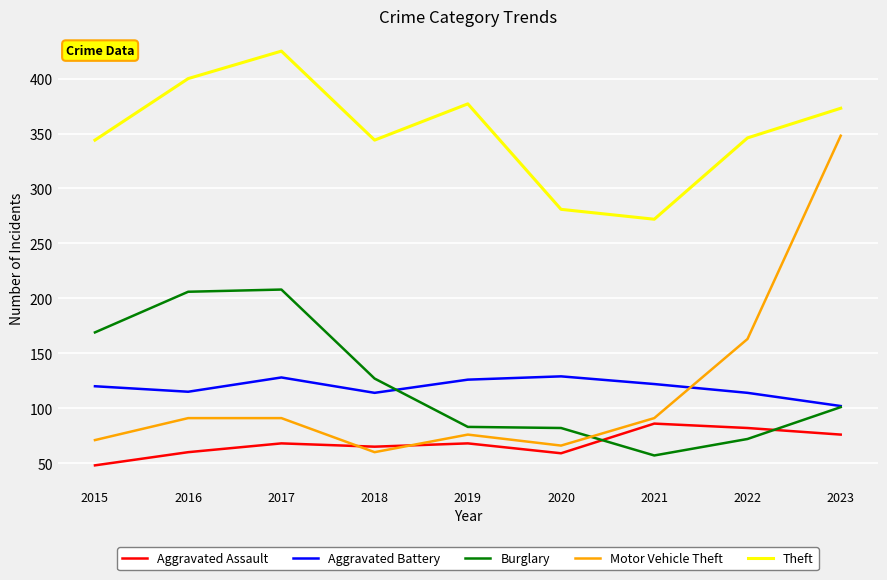

What is the difference between the maximum and second lowest values in the Theft series?

144